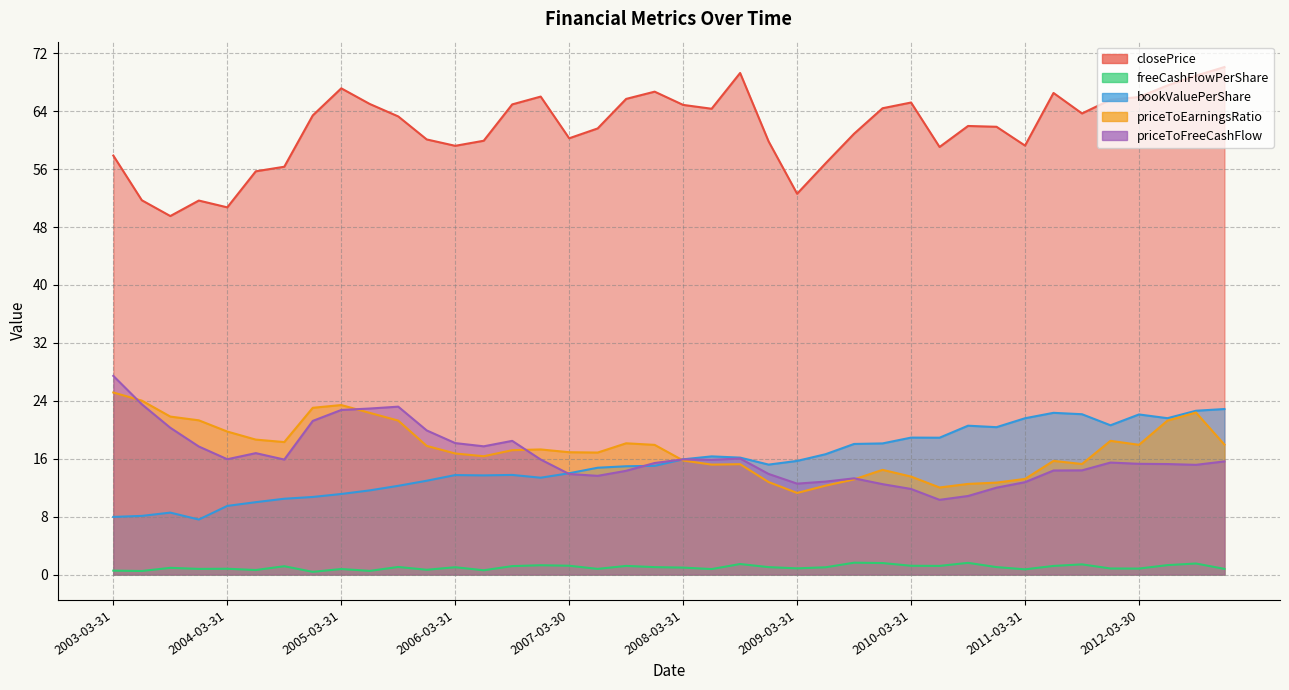

What is the value of the bookValuePerShare point at the 18th from the left?

14.8